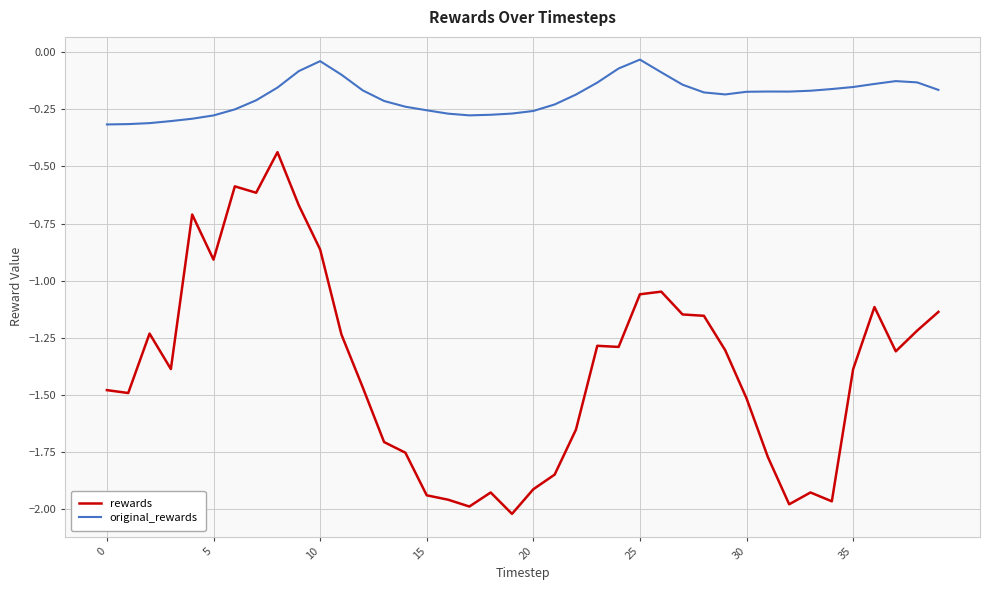

What is the difference between the maximum and minimum values in the rewards series?

1.6